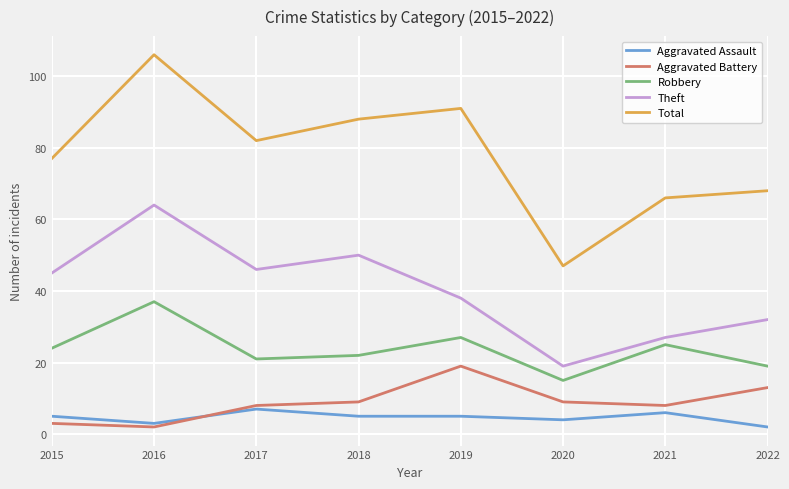

True or false: Aggravated Assault and Total intersect in this chart.

False